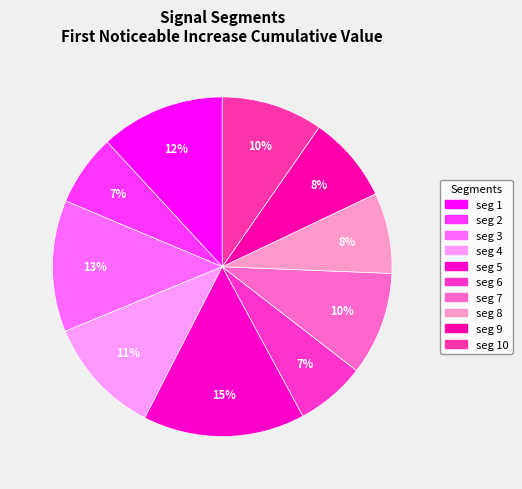

Which slice is the largest?

signal segment 5